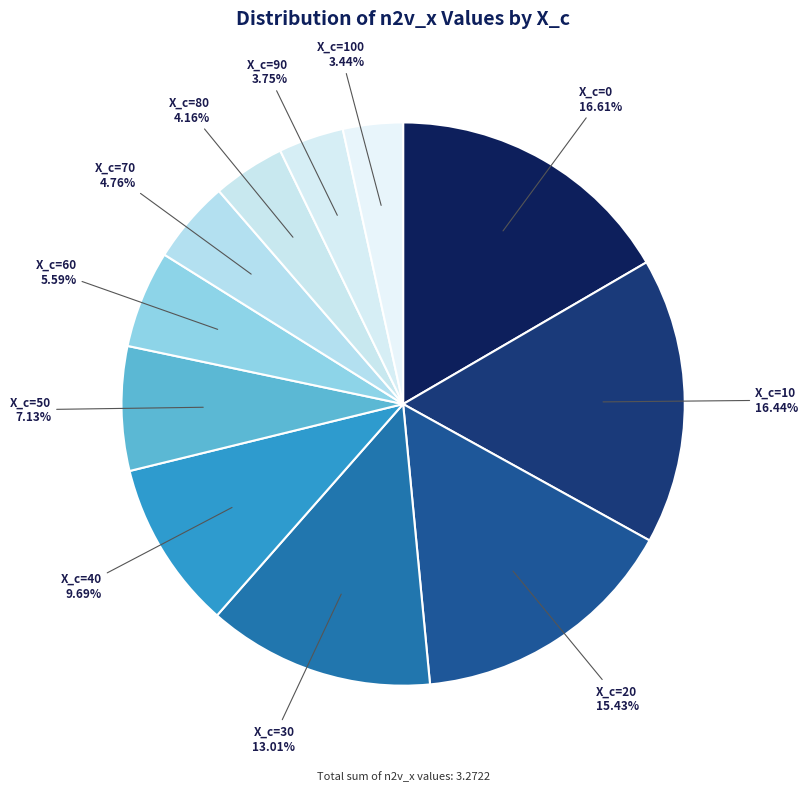

Count the number of slices in the pie.

11